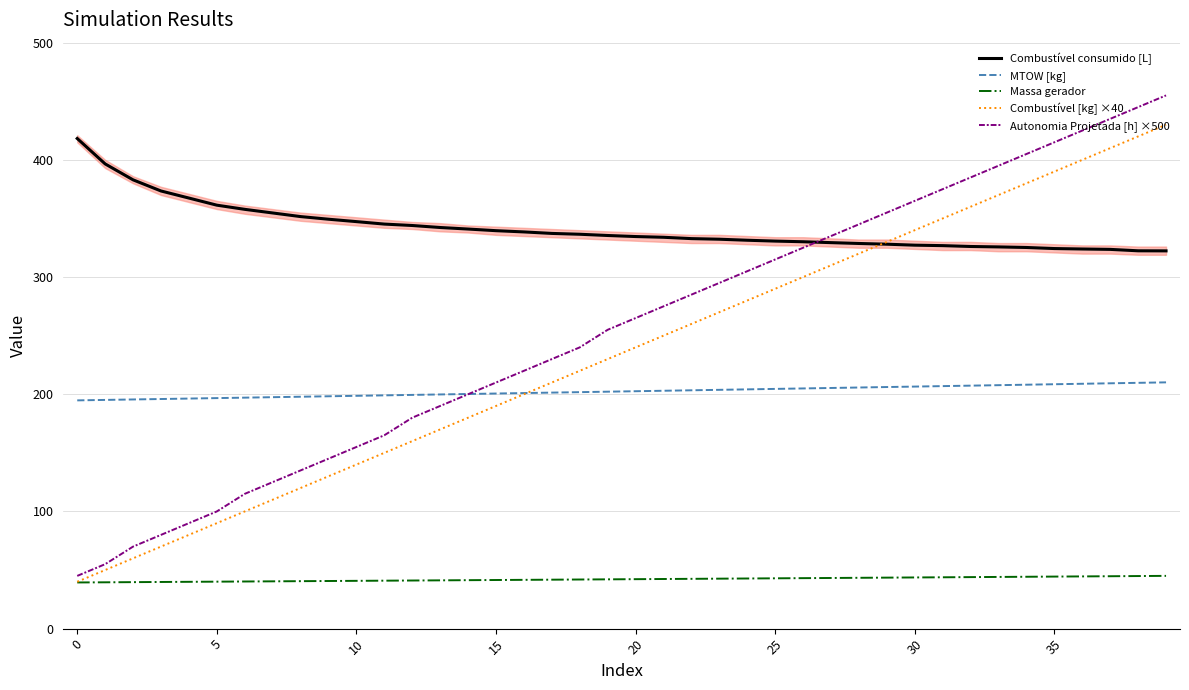

What are all the series names shown in the legend?

Combustível consumido [L], MTOW [kg], Massa gerador, Combustível [kg] ×40, Autonomia Projetada [h] ×500